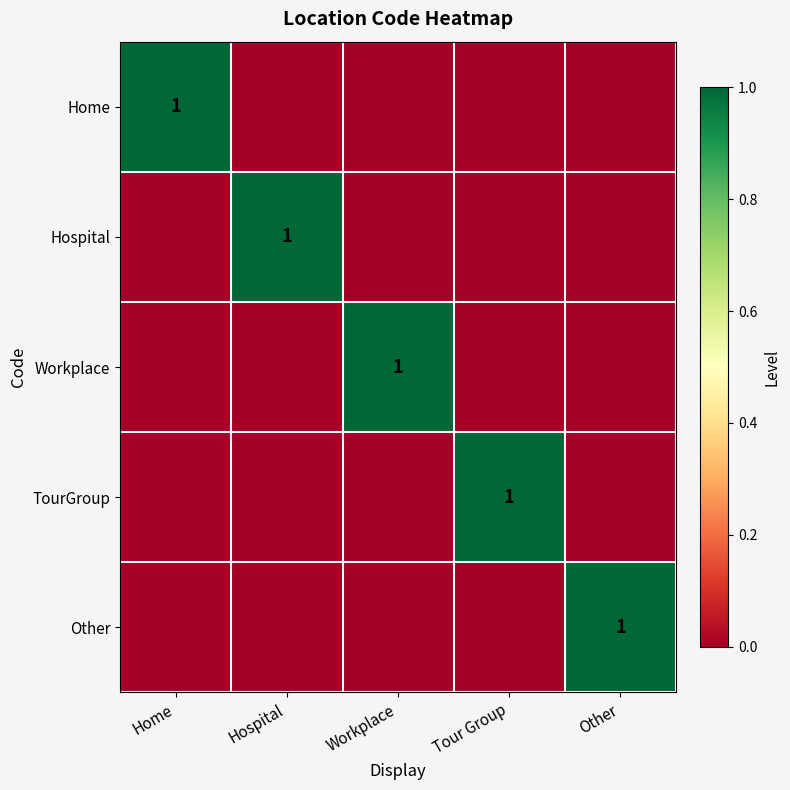

Is it true that Other equals 1 at Other?

True